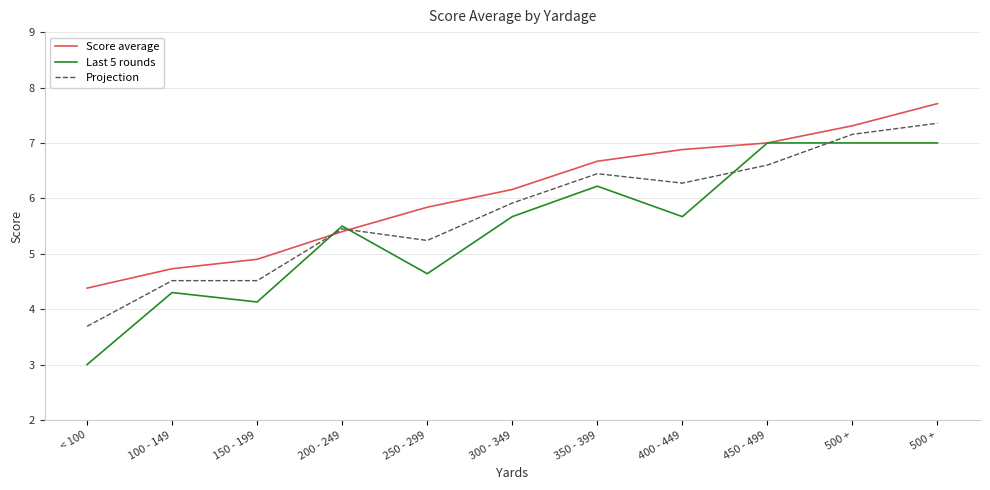

What is the difference between the maximum and minimum values in the Score average series?

3.3